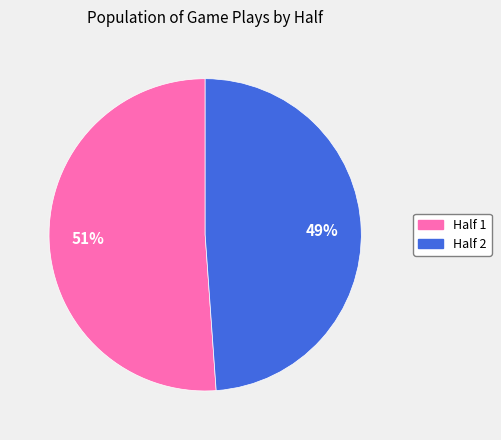

What is the smallest slice in the pie chart?

Half 2